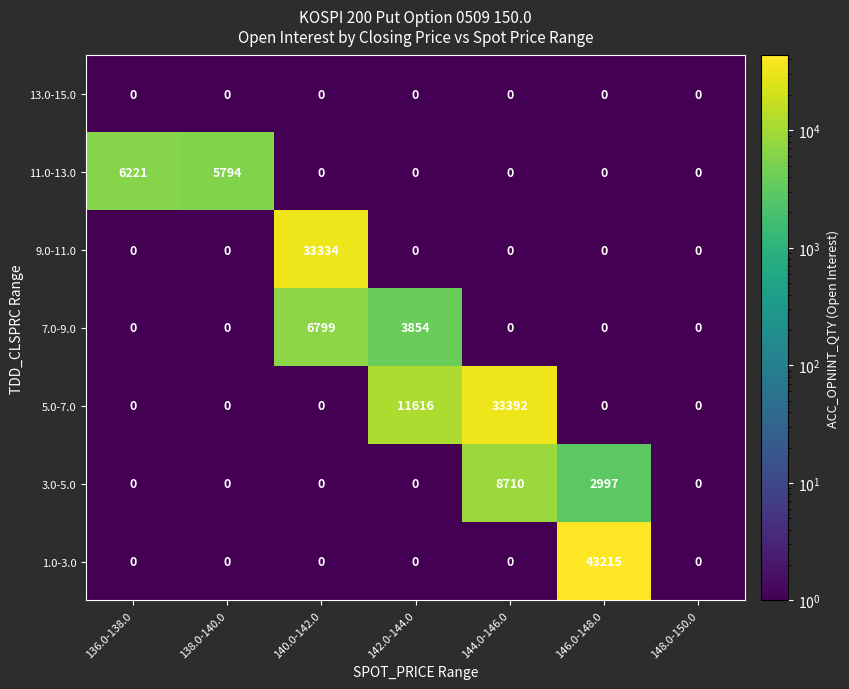

What is the maximum value shown in the chart?

43215